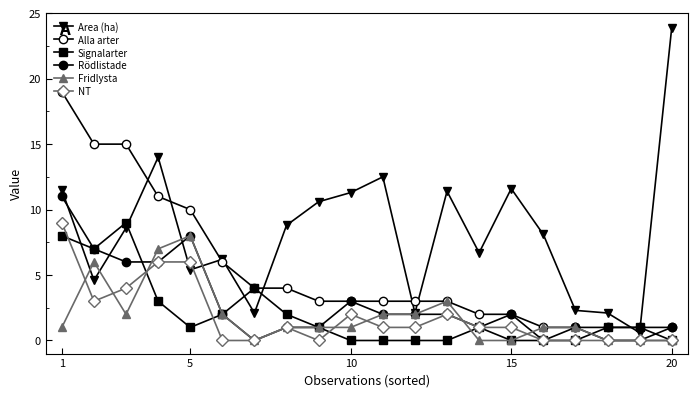

Count the number of data series in this chart.

6